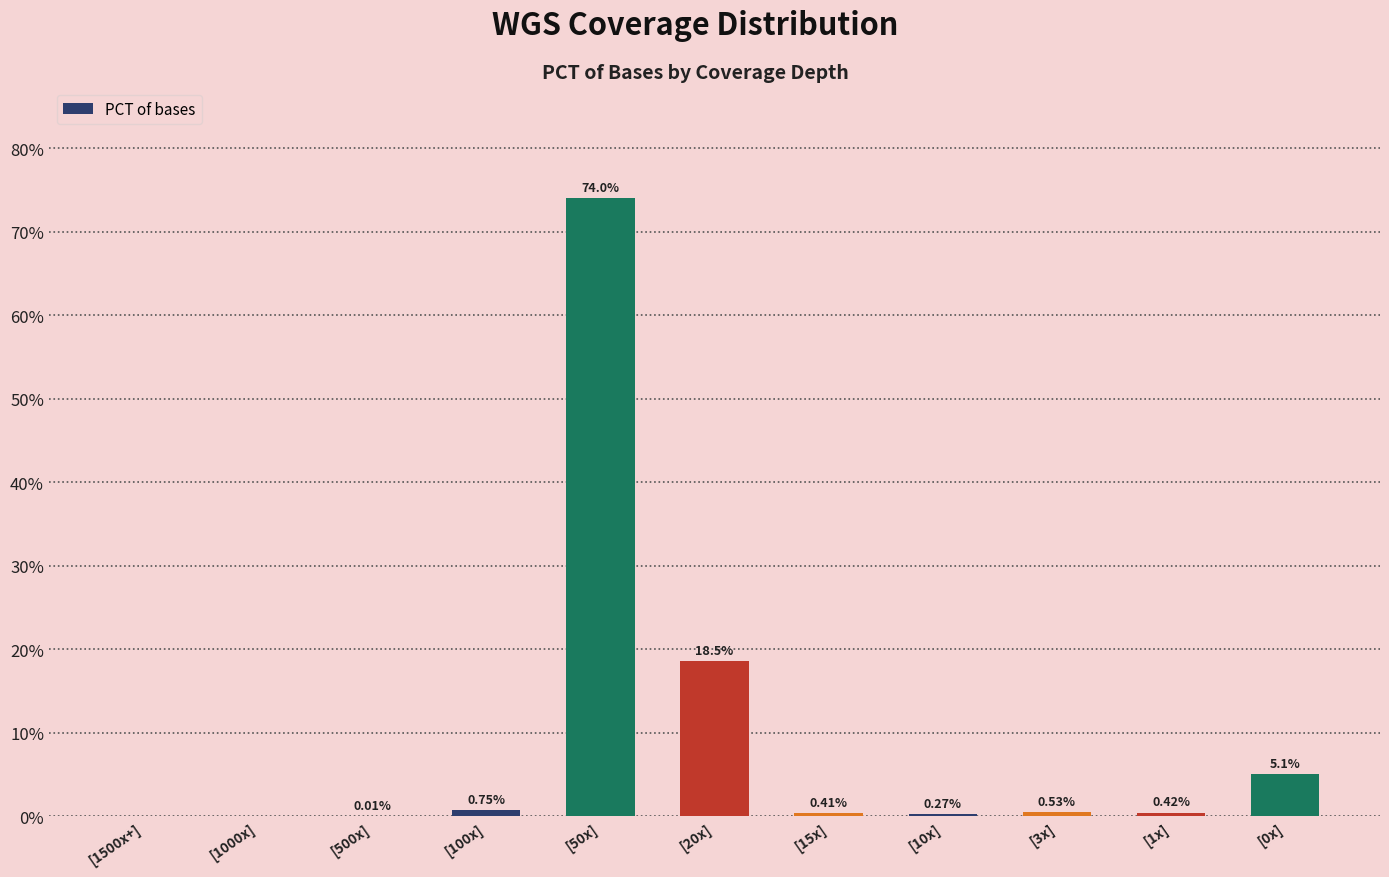

What is the sum of all values?

100.0